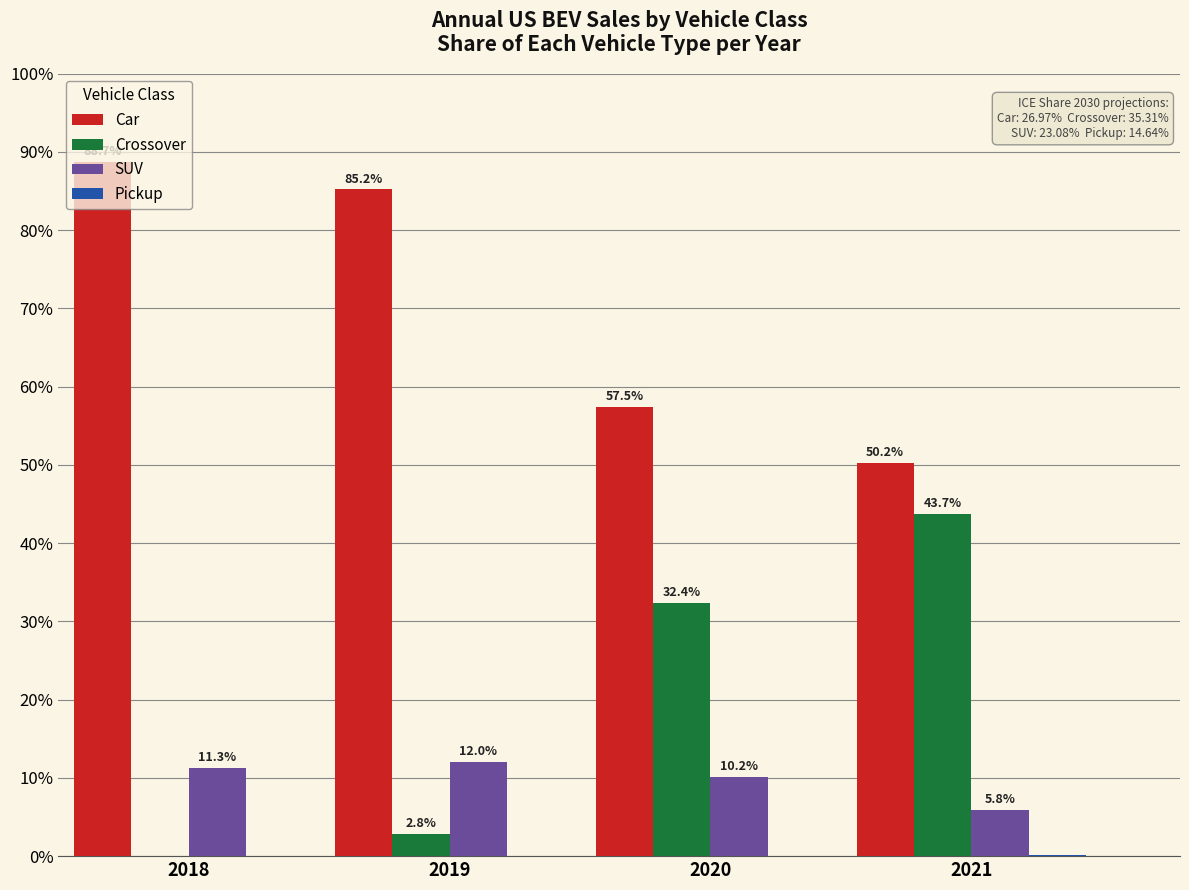

Between 2018 and 2021, which series saw the biggest shift?

Crossover